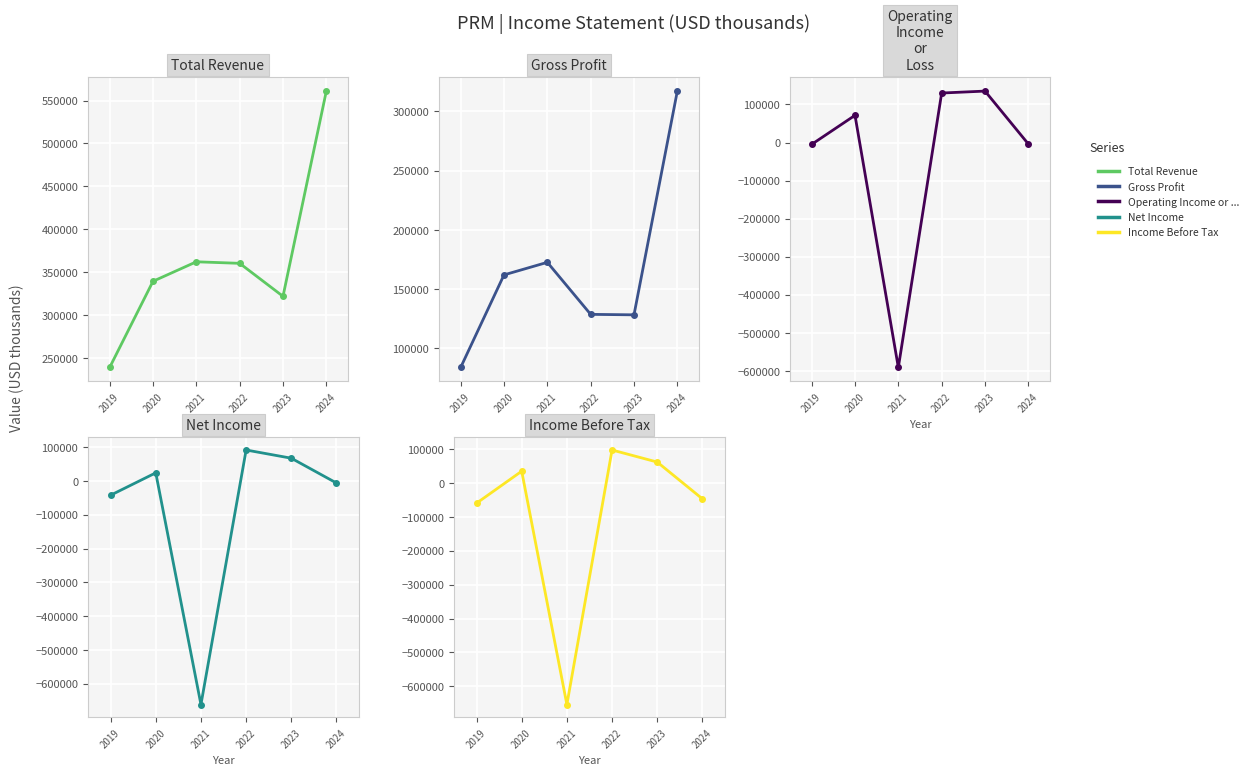

At which label does Gross Profit first exceed 162000?

2021